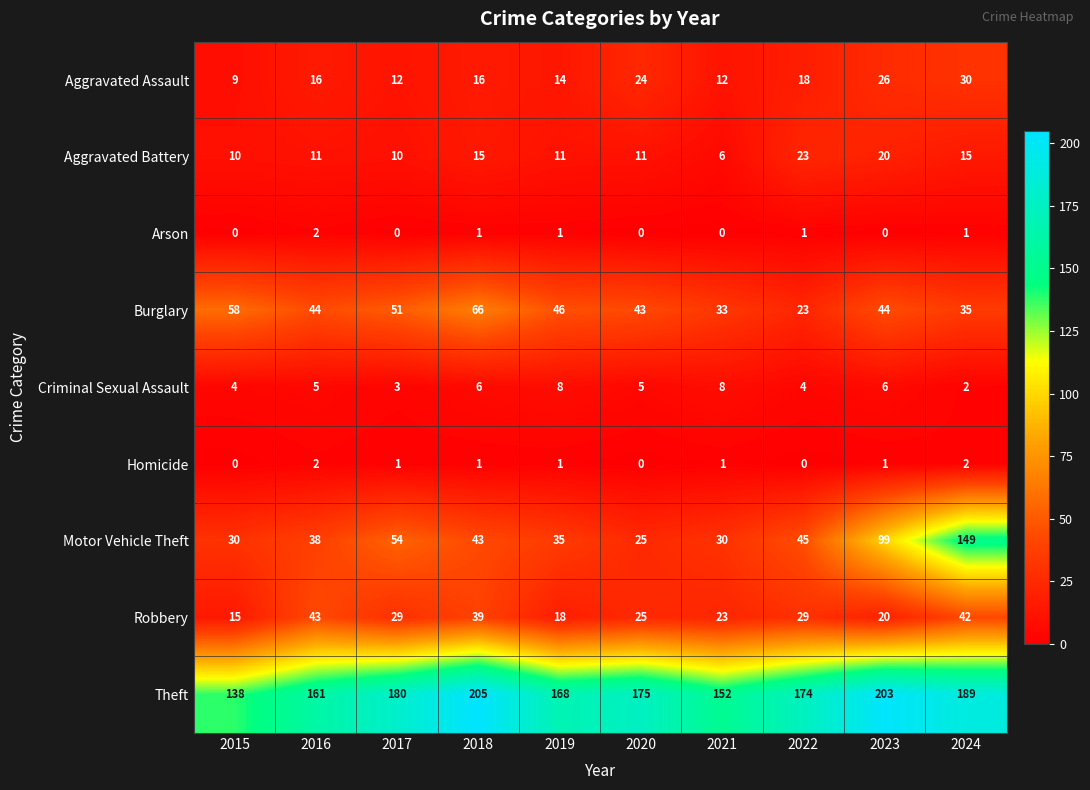

Rank the series at 2017 from lowest to highest value.

Arson, Homicide, Criminal Sexual Assault, Aggravated Battery, Aggravated Assault, Robbery, Burglary, Motor Vehicle Theft, Theft